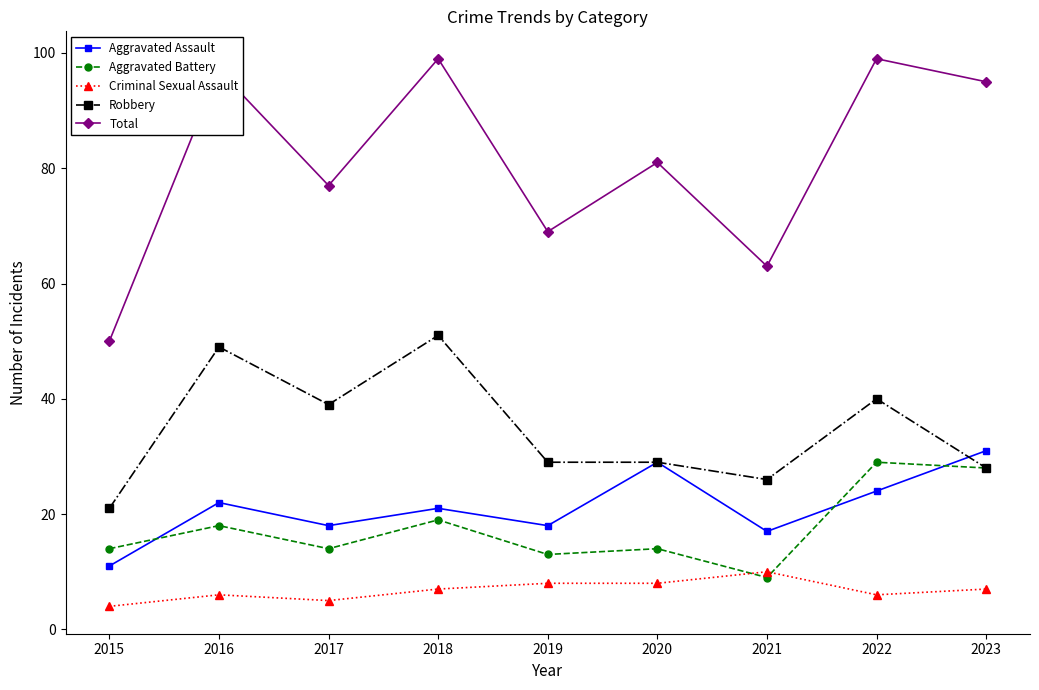

At how many categories does at least one series exceed 49?

9